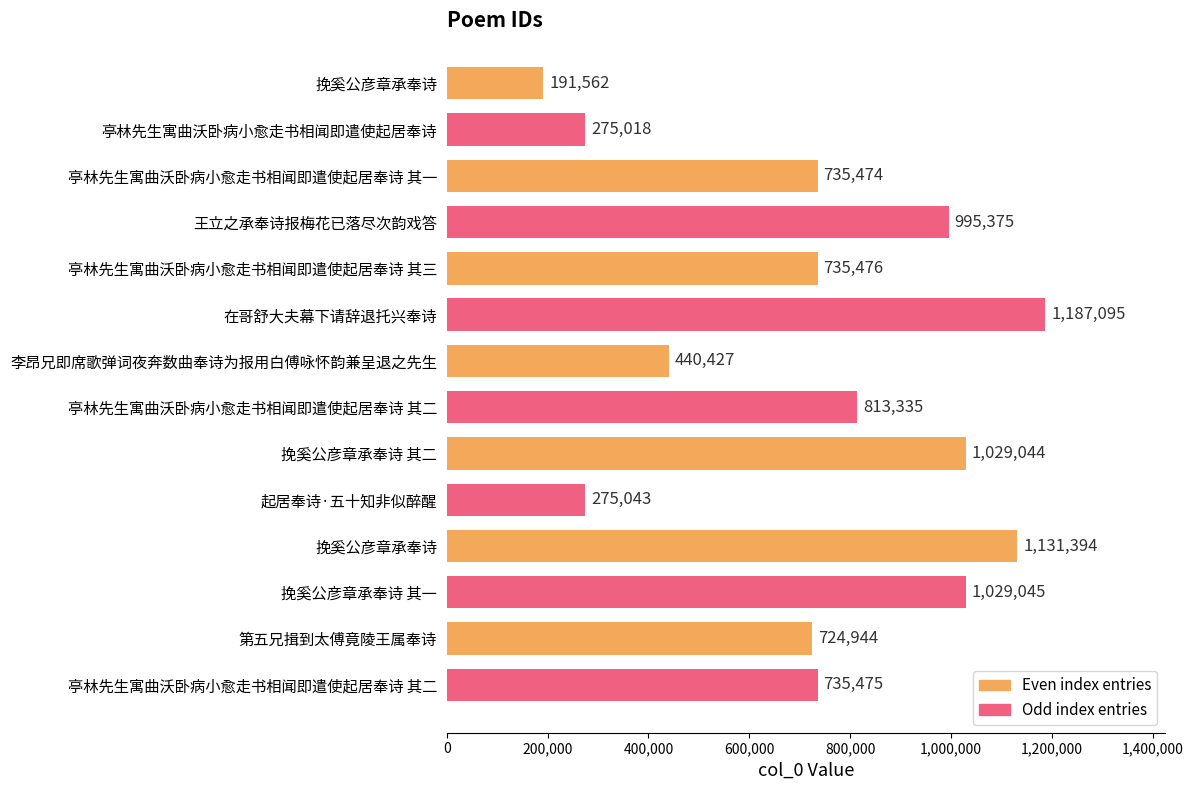

How many series are shown in this chart?

1